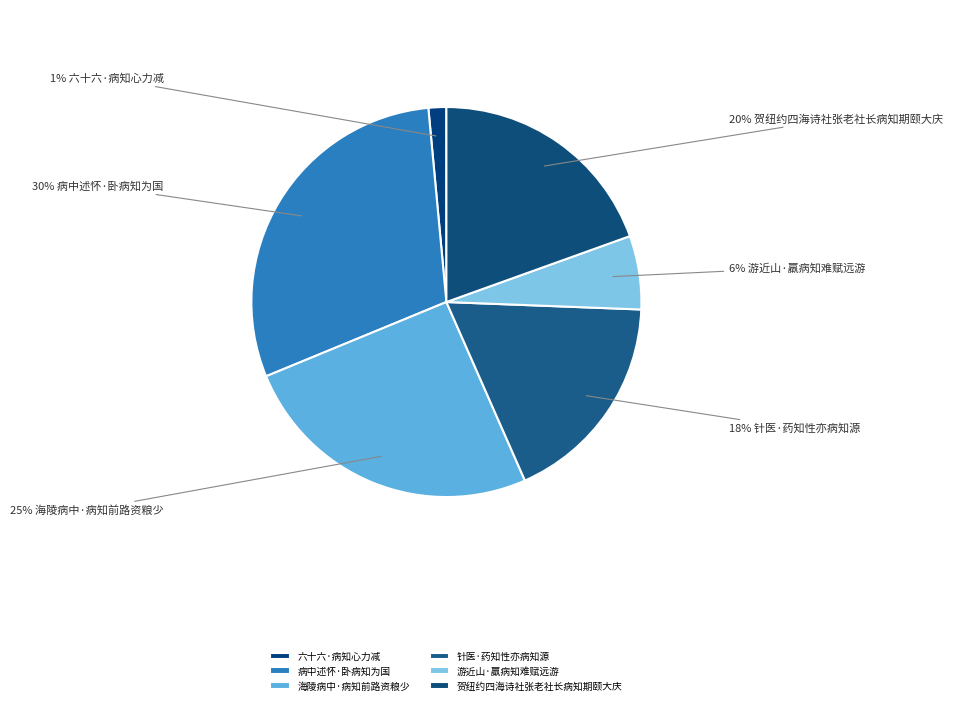

How many slices are in this pie chart?

6